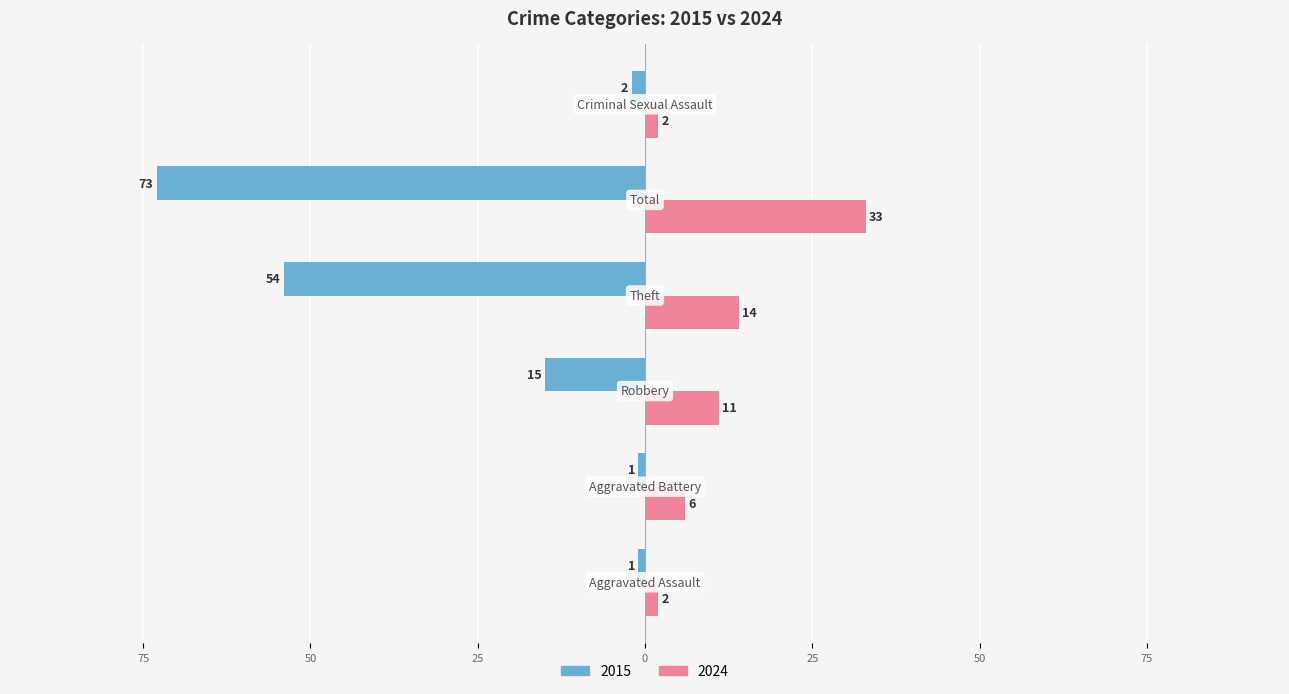

What are all the series names shown in the legend?

2015, 2024